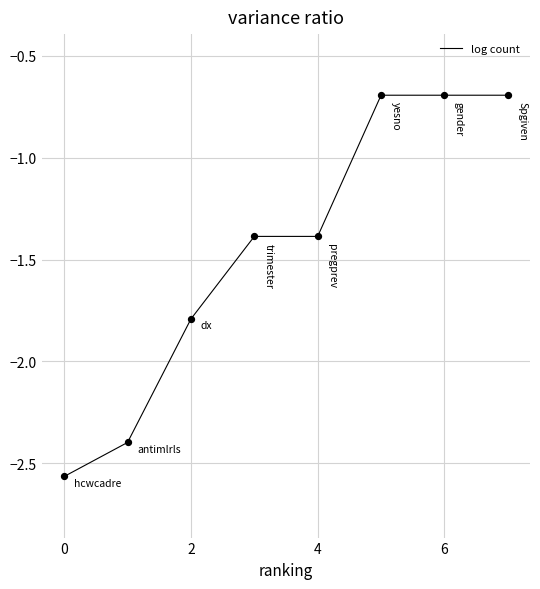

What is the difference between the second highest and second lowest values?

1.7